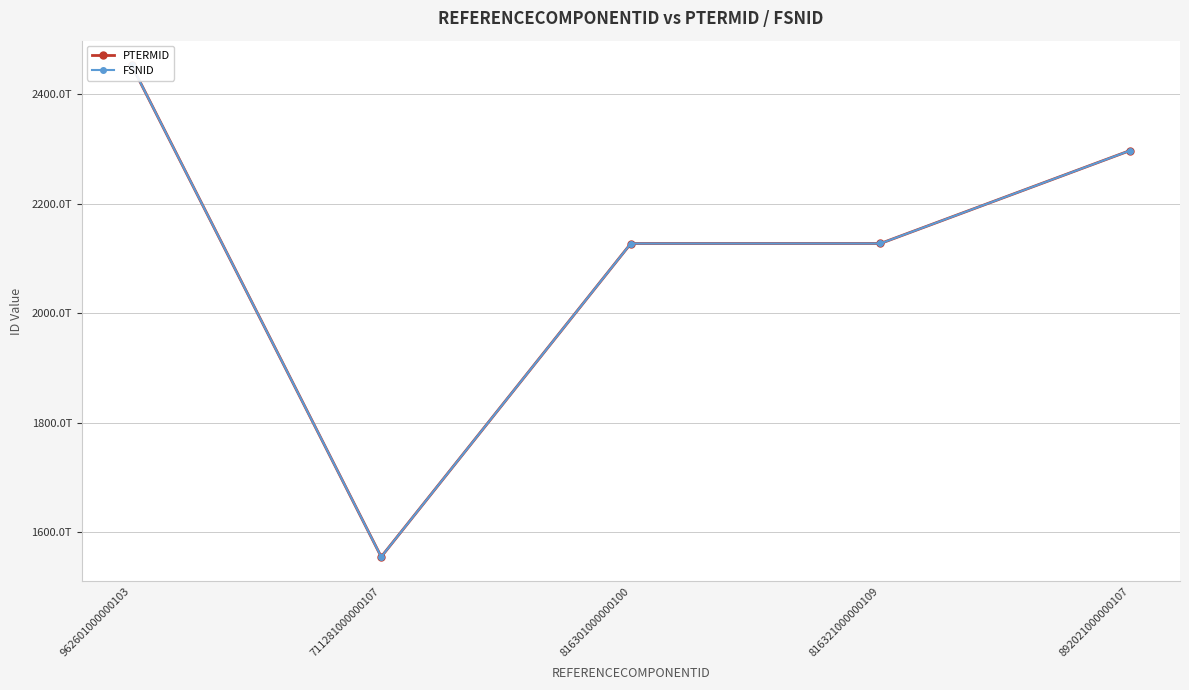

Which label corresponds to the largest value in the chart?

962601000000103